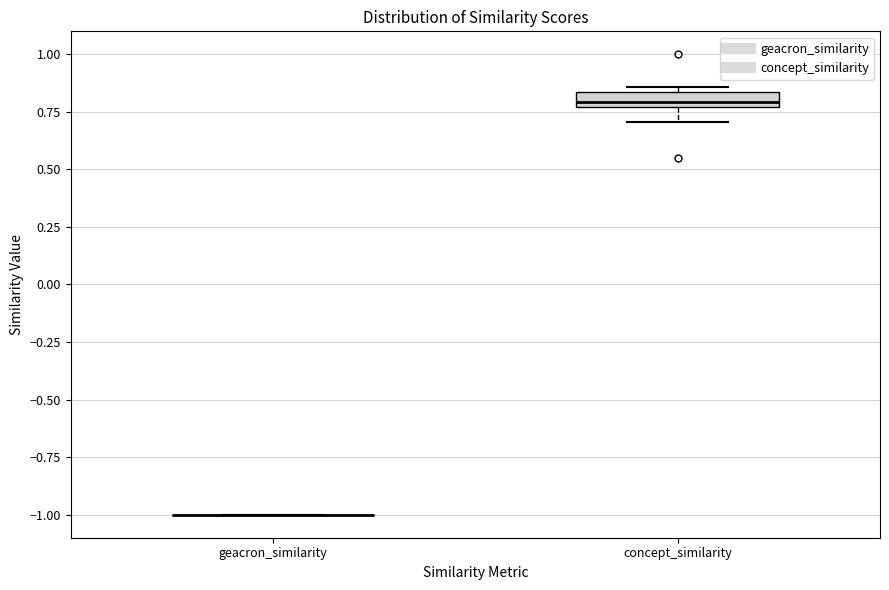

Where does the lower whisker of the box for concept_similarity end on the y-axis? The values are not printed on the chart, so give them approximately, as read against the axis.

0.70